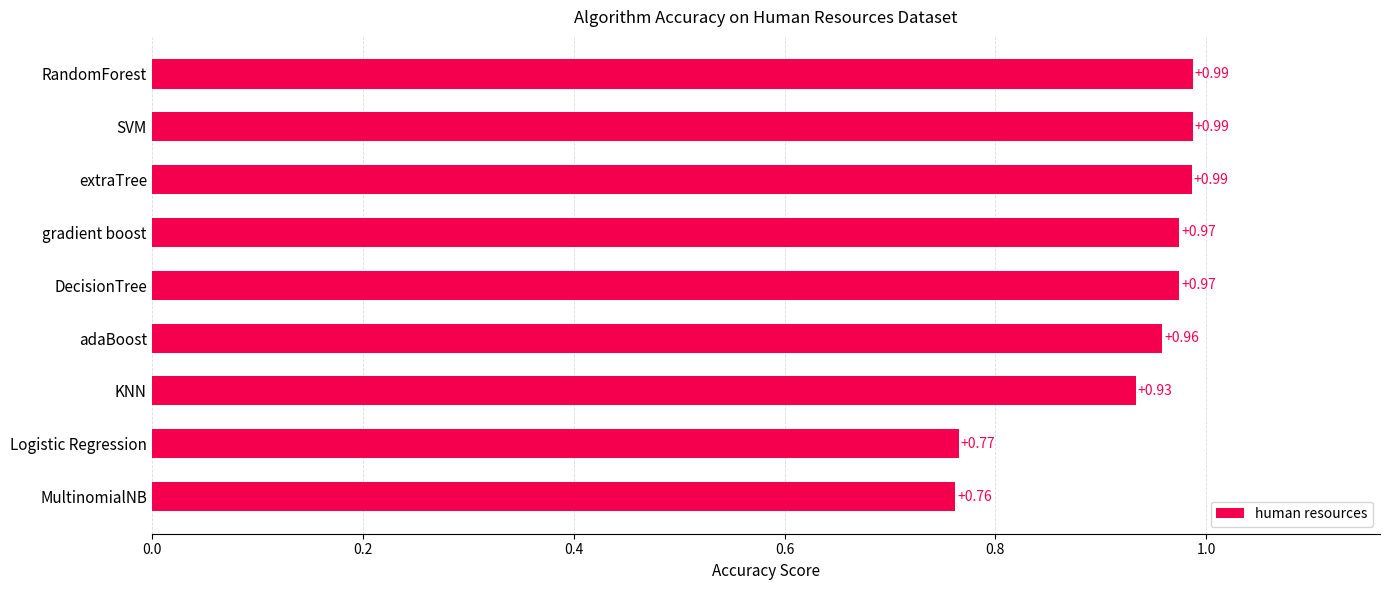

What is the sum of all values?

8.3